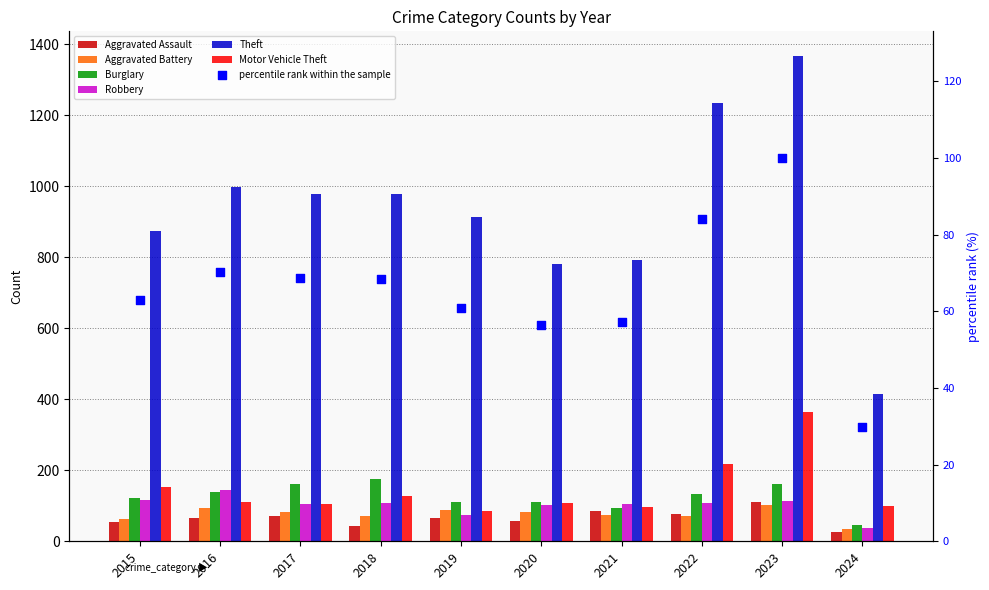

Which series has the largest total across all categories?

Theft